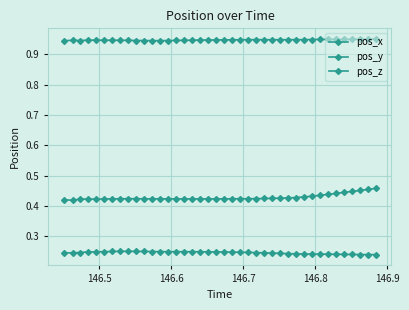

Where is the first local minimum for pos_y?

146.6